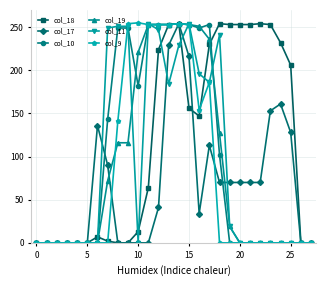

Which series has the largest total across all categories?

col_18